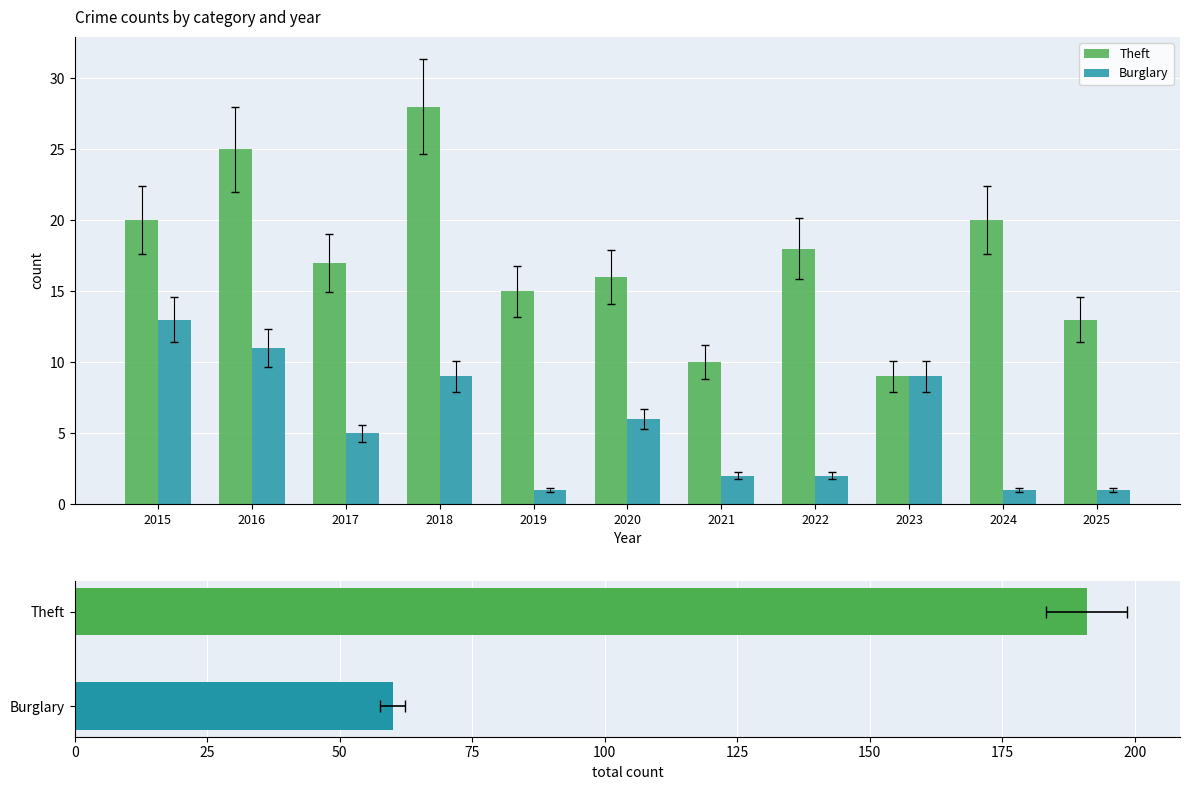

Between 2020 and 2025, which series saw the biggest shift?

Burglary